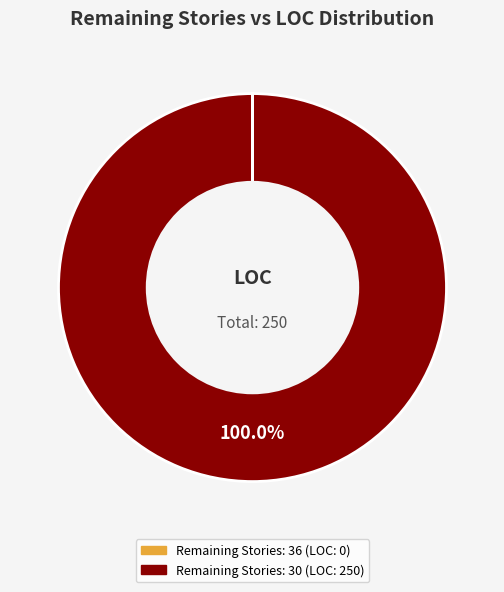

Does any single category account for the majority?

Yes